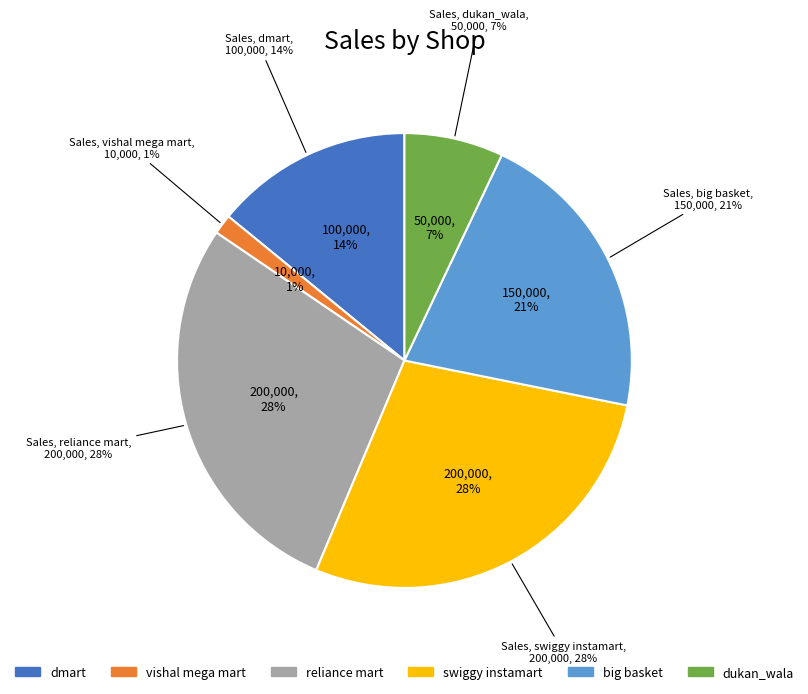

Combined, what portion of the pie is dukan_wala and reliance mart?

35.2%